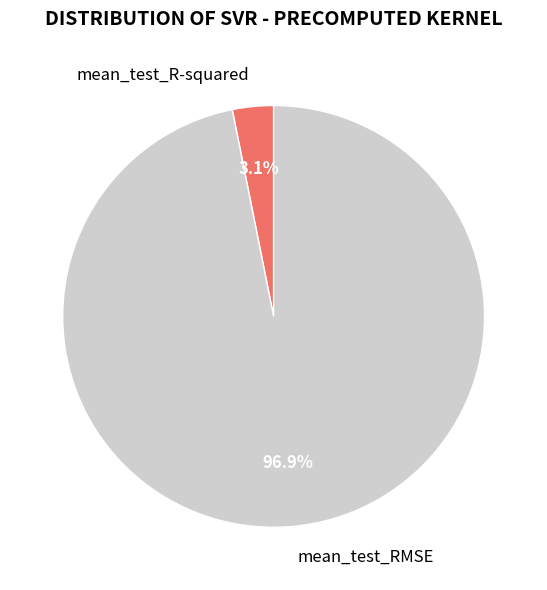

To the nearest percent, what is the combined percentage of mean_test_RMSE and mean_test_R-squared?

100%